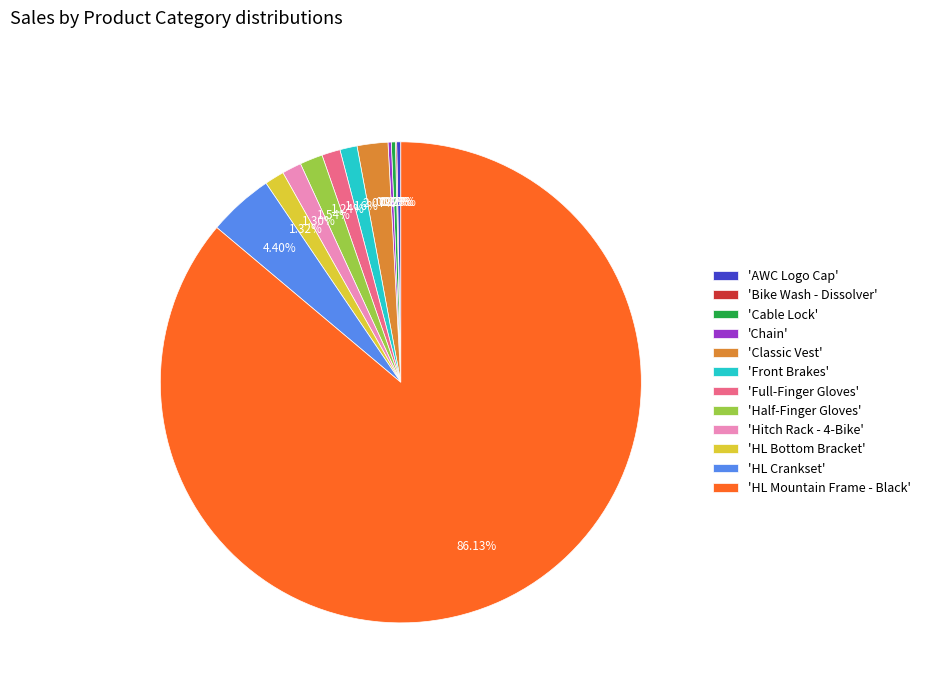

What is the largest slice in the pie chart?

'HL Mountain Frame - Black'